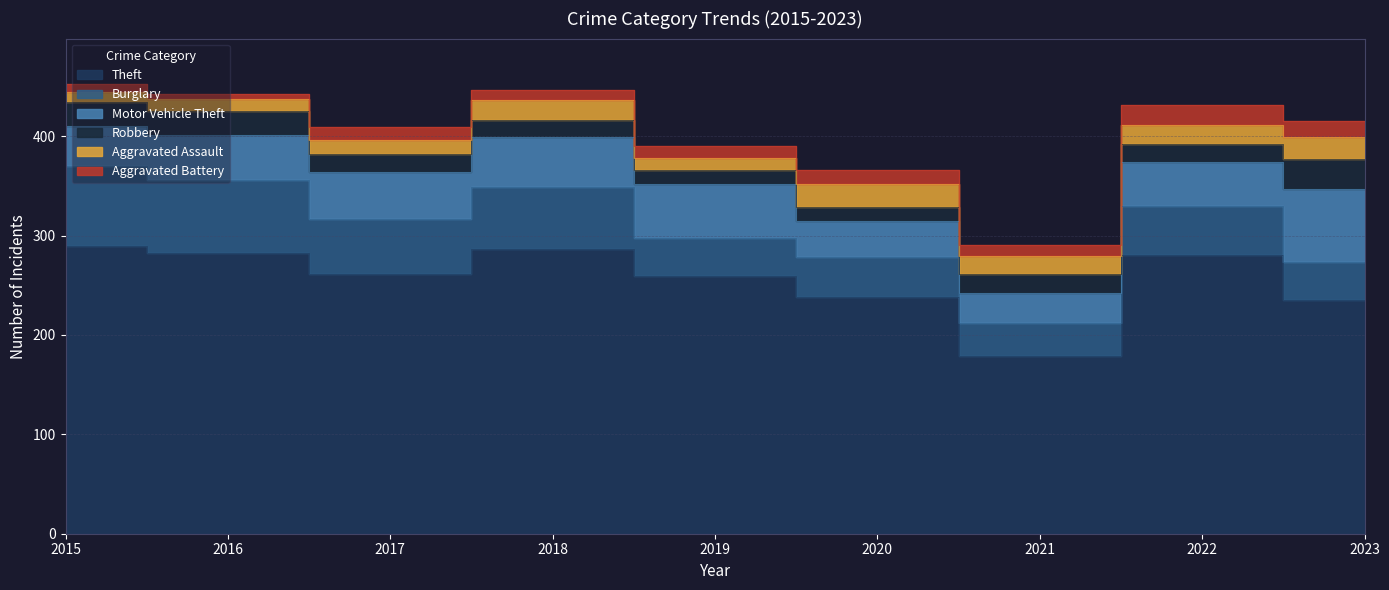

At which category does the chart reach its minimum across all series?

2016